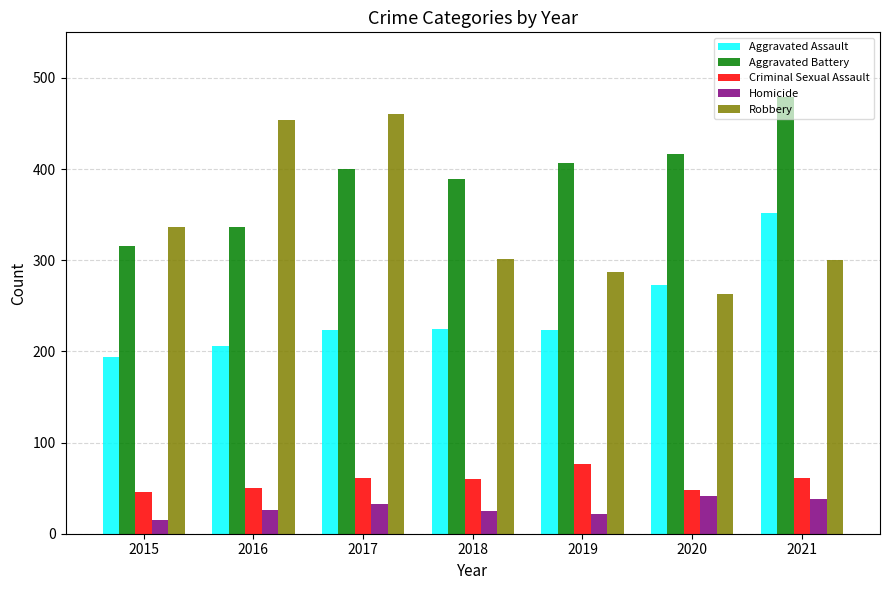

What are all the series names shown in the legend?

Aggravated Assault, Aggravated Battery, Criminal Sexual Assault, Homicide, Robbery